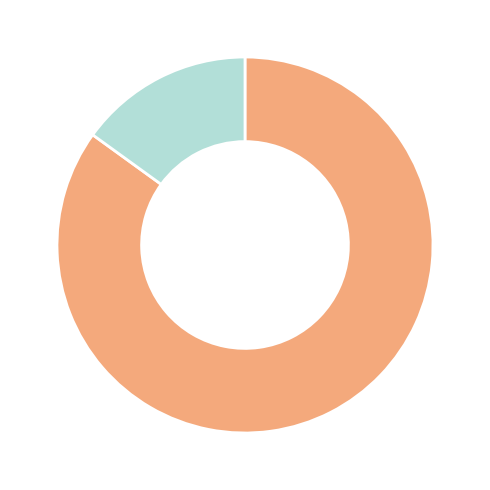

Count the number of slices in the pie.

2